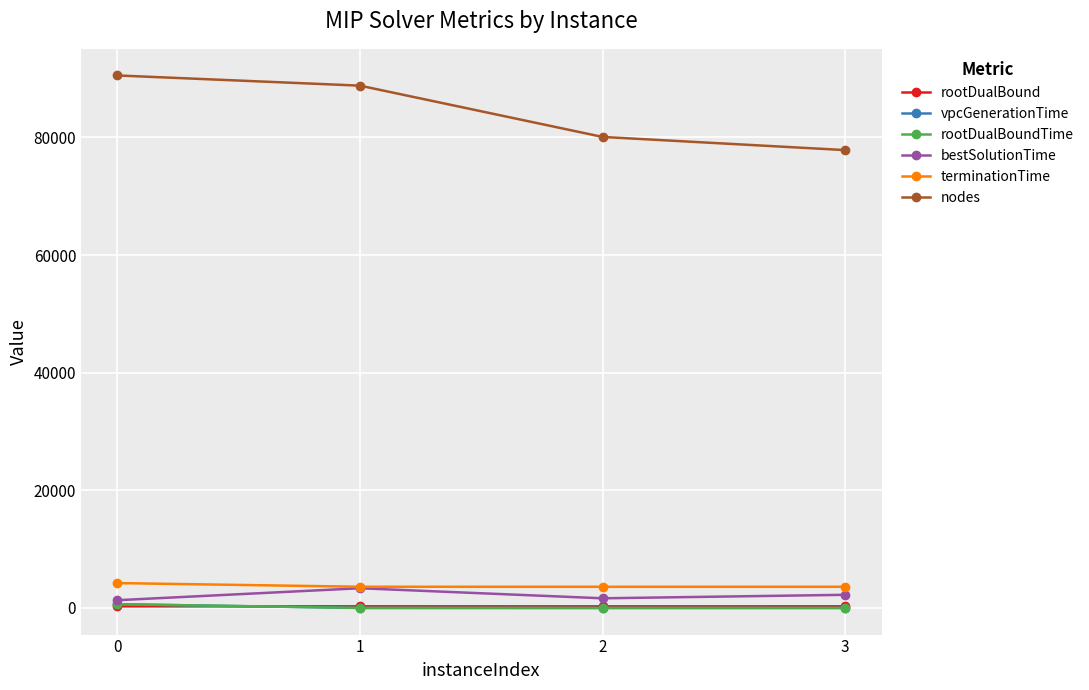

True or false: terminationTime and nodes intersect in this chart.

False